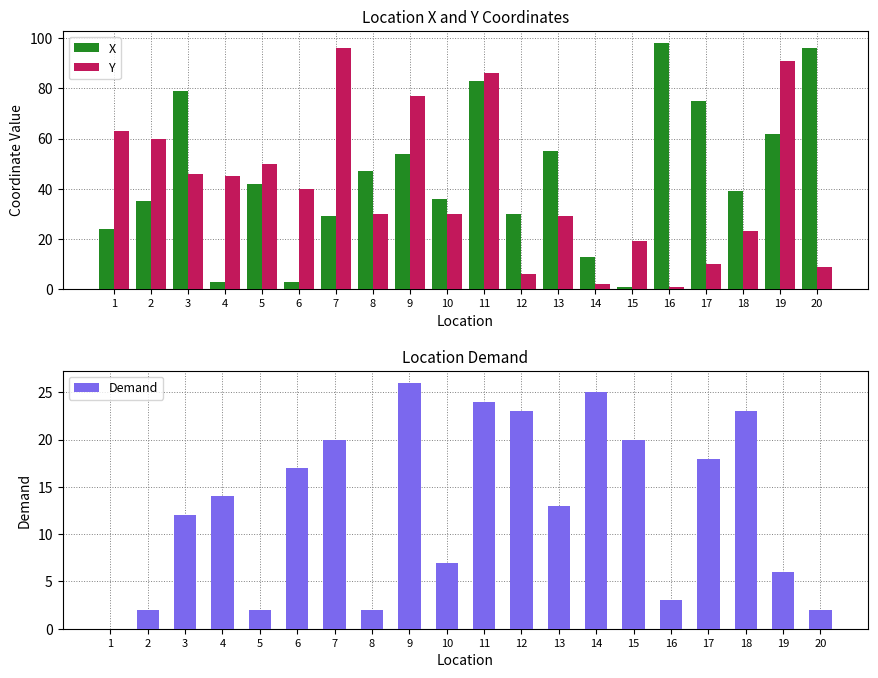

Count the number of data series in this chart.

3